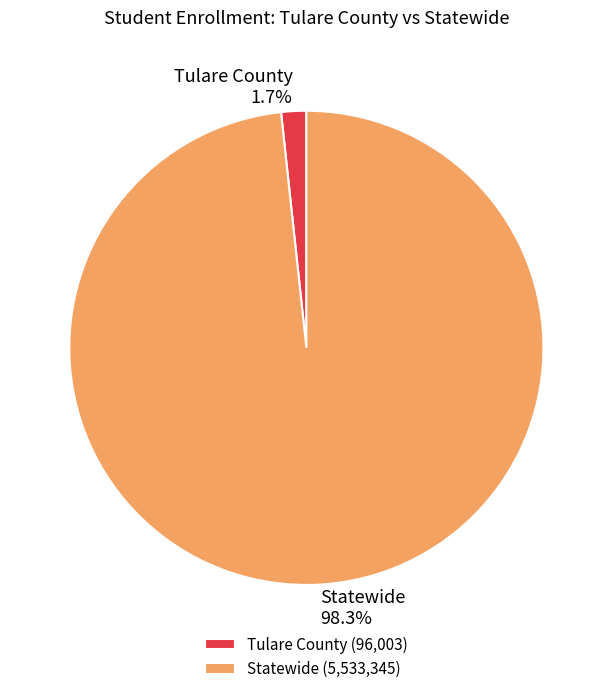

What is the majority slice?

Statewide